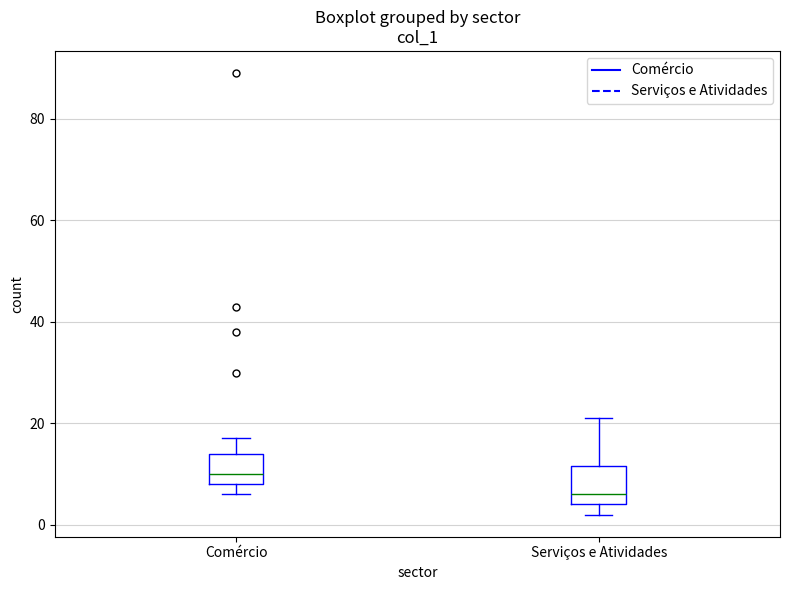

Reading left to right, read every box against the y-axis: the position of its median line, the range the box covers, and the ends of its whiskers. The values are not printed on the chart, so give them approximately, as read against the axis.

Comércio: median 10, box 8 to 14, whiskers 6 to 18
Serviços e Atividades: median 6, box 4 to 12, whiskers 2 to 22